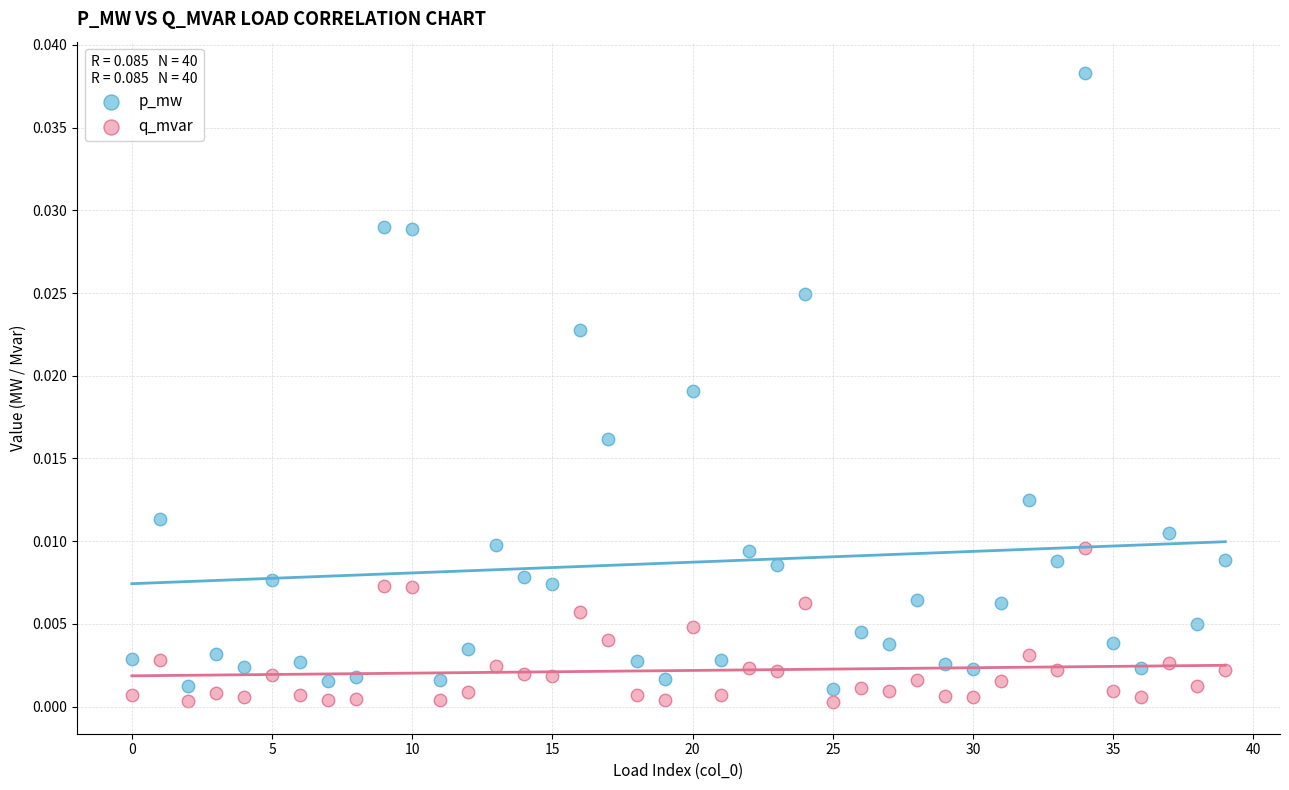

Which series reaches the maximum Y coordinate?

p_mw